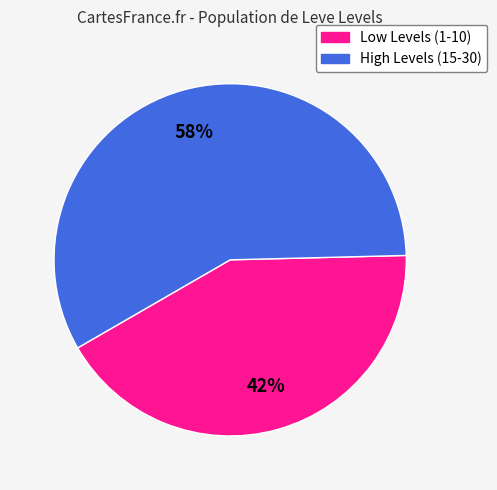

To the nearest percent, what is the difference between the largest and smallest slice percentages?

16%